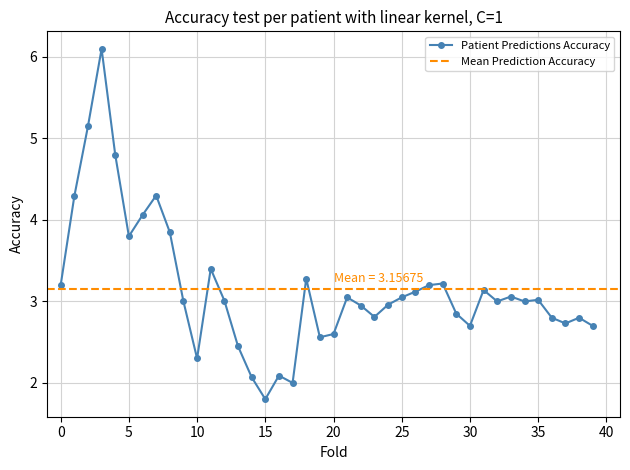

What is the minimum value shown in the chart?

1.8